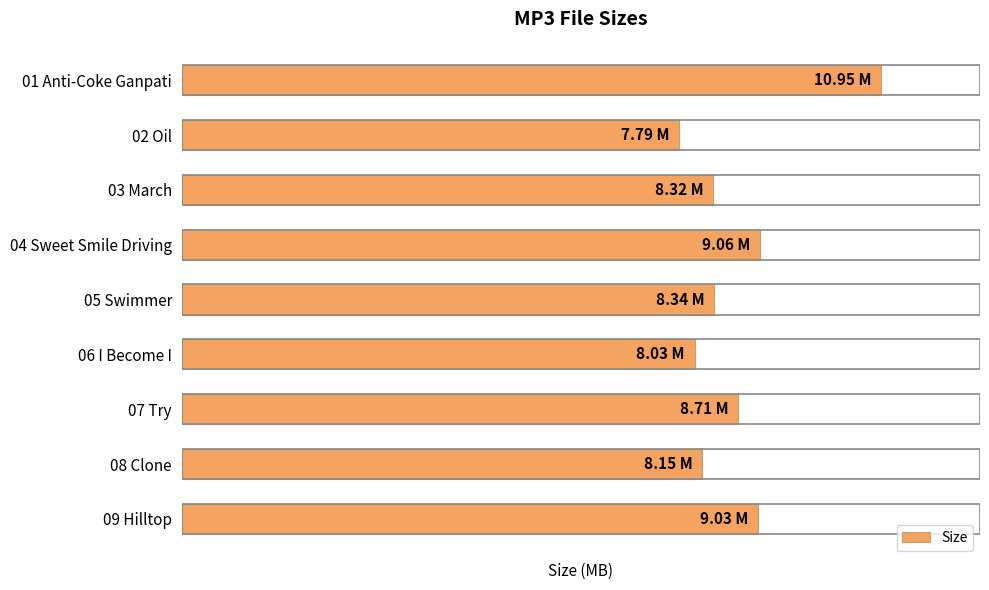

Are the bars horizontal?

Yes